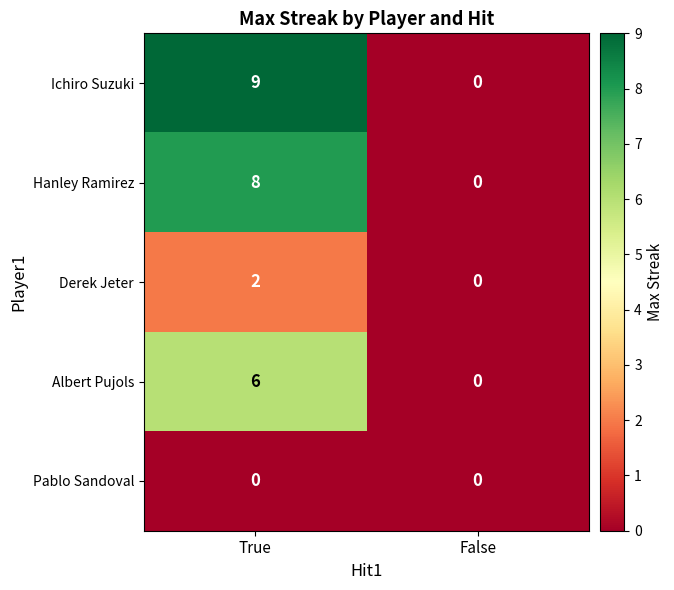

How many data points does each series have?

2